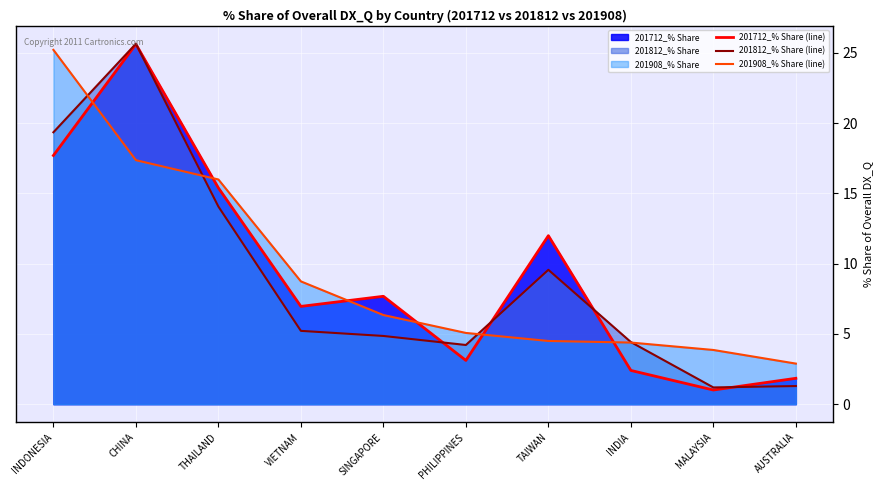

Between SINGAPORE and AUSTRALIA, which series saw the biggest shift?

201712_% Share (line)